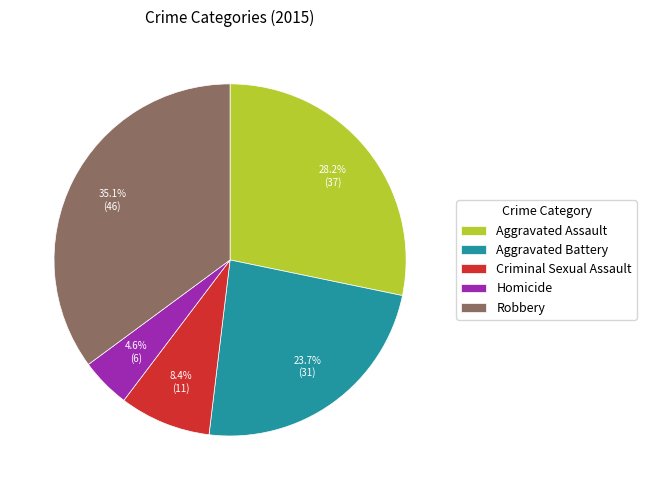

How many segments does this pie chart have?

5